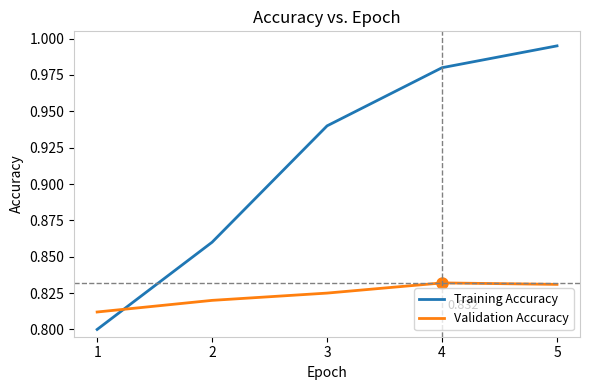

Rank the series by their average value, from highest to lowest.

Training Accuracy, Validation Accuracy